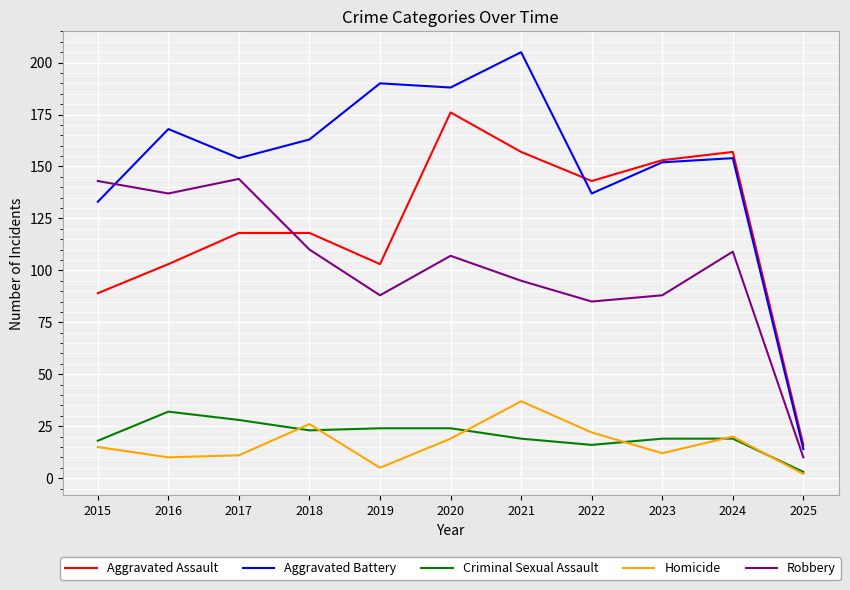

Reading left to right, list all the values displayed in this chart.

Aggravated Assault: 89	103	118	118	103	176	157	143	153	157	16
Aggravated Battery: 133	168	154	163	190	188	205	137	152	154	14
Criminal Sexual Assault: 18	32	28	23	24	24	19	16	19	19	3
Homicide: 15	10	11	26	5	19	37	22	12	20	2
Robbery: 143	137	144	110	88	107	95	85	88	109	10